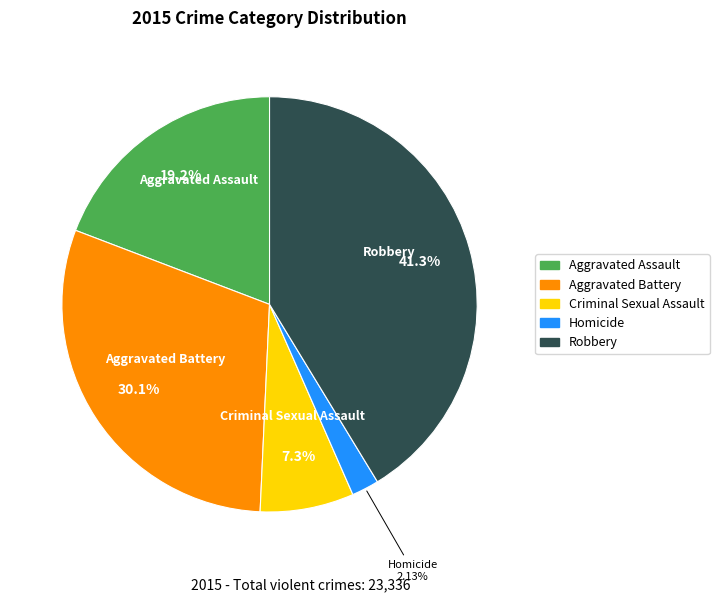

How much of the chart is everything except Homicide?

97.9%